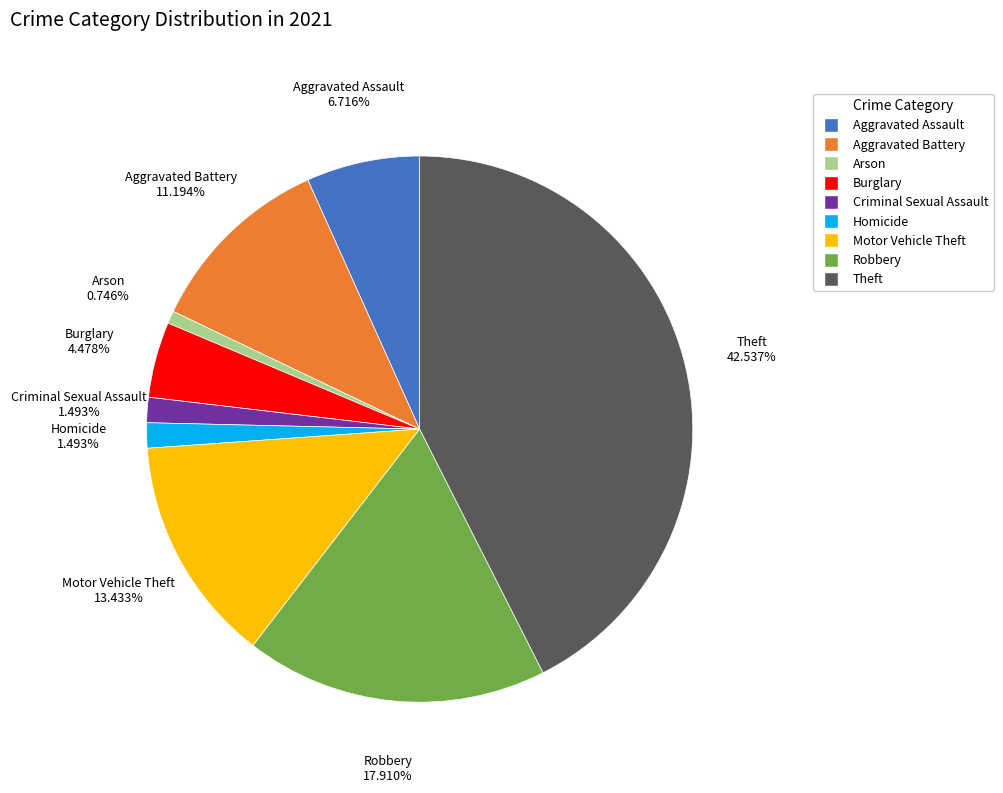

To the nearest percent, what is the difference between the Homicide and Arson slice percentages?

1%